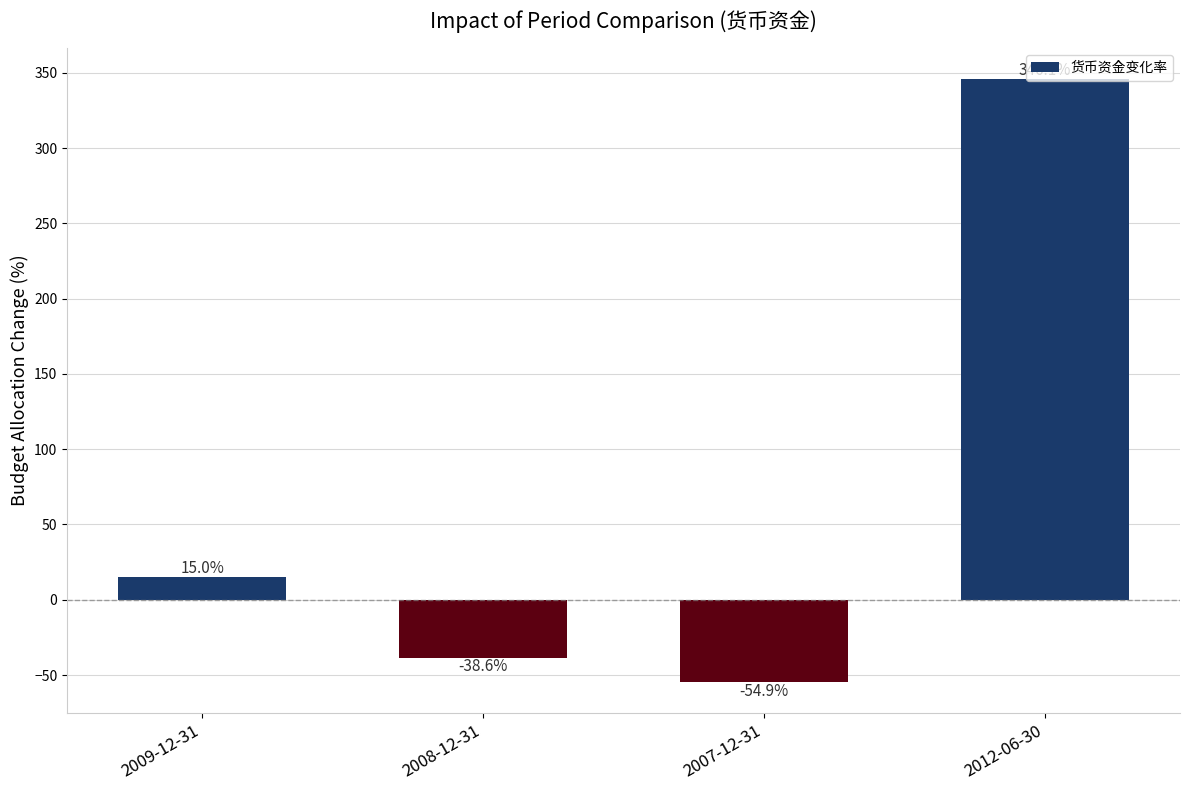

What is the label of the 1st bar from the right?

2012-06-30